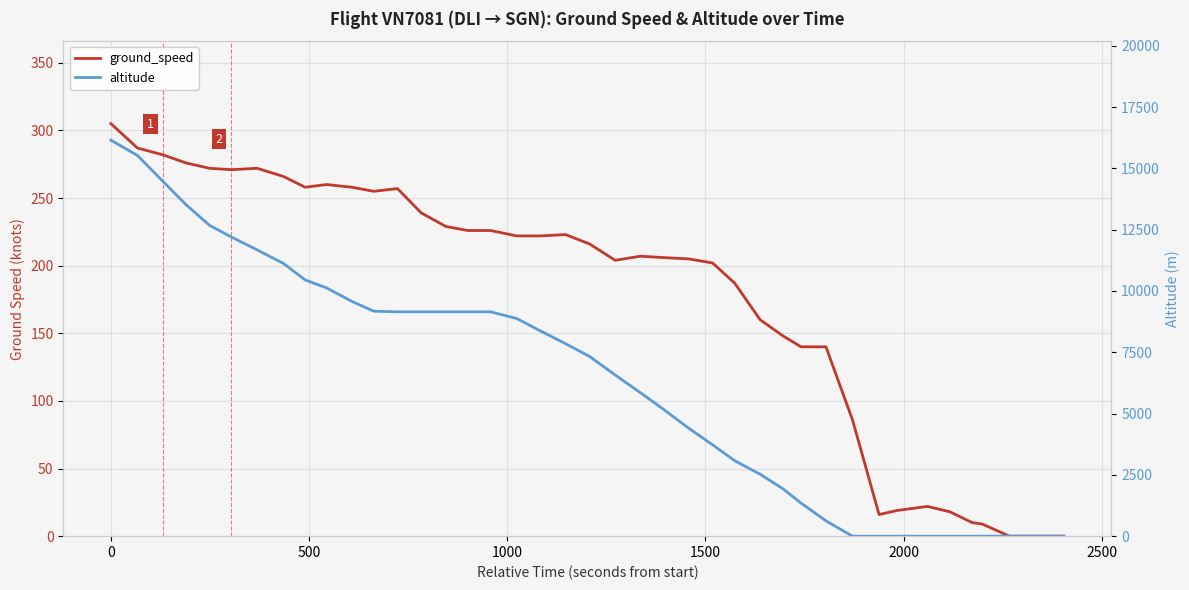

Is the value of ground_speed at 17 greater than the value of altitude at 26?

No